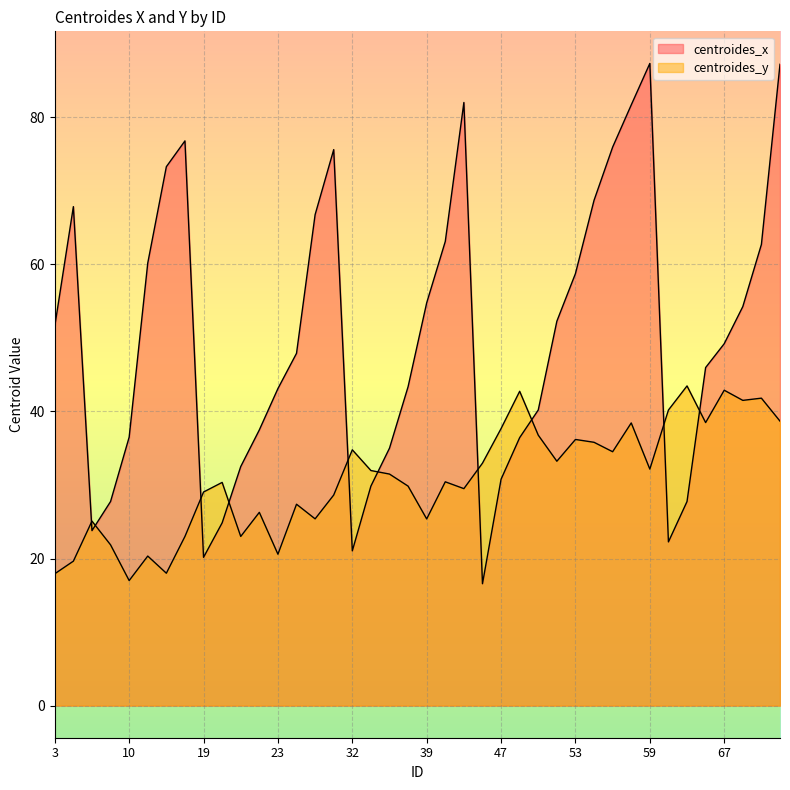

Reading left to right, extract all data points from this chart.

centroides_x: 51.6	67.8	23.8	27.8	36.5	60.2	73.3	76.8	20.2	24.8	32.5	37.5	43.1	47.9	66.8	75.6	21.0	29.8	35.0	43.4	54.8	63.1	82.0	16.6	30.8	36.4	40.2	52.3	58.7	68.7	75.9	81.7	87.3	22.3	27.8	46.0	49.2	54.2	62.7	87.2
centroides_y: 17.9	19.6	25.1	21.9	17.0	20.3	18.0	23.0	29.0	30.3	23.0	26.3	20.6	27.4	25.4	28.6	34.8	32.0	31.5	29.8	25.4	30.4	29.5	33.0	37.7	42.7	36.8	33.2	36.2	35.8	34.5	38.4	32.2	40.2	43.5	38.5	42.9	41.5	41.8	38.7